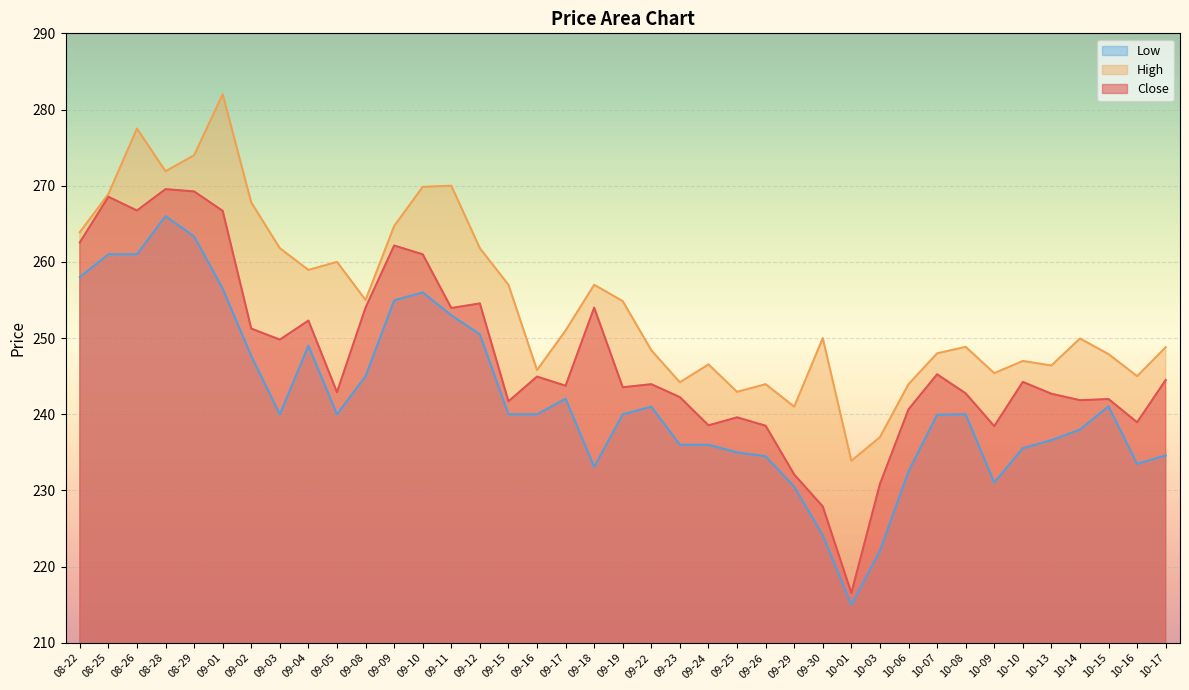

Reading left to right, transcribe all the data shown in this chart.

Close: 08-22=262.6	08-25=268.6	08-26=266.8	08-28=269.6	08-29=269.2	09-01=266.7	09-02=251.2	09-03=249.8	09-04=252.3	09-05=242.9	09-08=254.0	09-09=262.1	09-10=261.0	09-11=253.9	09-12=254.6	09-15=241.7	09-16=244.9	09-17=243.8	09-18=254.0	09-19=243.6	09-22=243.9	09-23=242.2	09-24=238.6	09-25=239.6	09-26=238.5	09-29=232.1	09-30=227.9	10-01=216.6	10-03=230.8	10-06=240.7	10-07=245.2	10-08=242.8	10-09=238.4	10-10=244.2	10-13=242.7	10-14=241.8	10-15=242.0	10-16=238.9	10-17=244.5
High: 08-22=263.9	08-25=268.9	08-26=277.5	08-28=271.9	08-29=274.0	09-01=282.0	09-02=267.8	09-03=261.8	09-04=258.9	09-05=260.0	09-08=255.0	09-09=264.7	09-10=269.9	09-11=270.0	09-12=261.8	09-15=257.0	09-16=245.8	09-17=251.0	09-18=257.0	09-19=254.8	09-22=248.4	09-23=244.2	09-24=246.6	09-25=242.9	09-26=243.9	09-29=241.0	09-30=250.0	10-01=233.9	10-03=237.0	10-06=243.9	10-07=248.0	10-08=248.8	10-09=245.4	10-10=247.0	10-13=246.4	10-14=249.9	10-15=247.9	10-16=245.0	10-17=248.8
Low: 08-22=258.0	08-25=261.0	08-26=261.0	08-28=266.0	08-29=263.4	09-01=256.5	09-02=247.7	09-03=240.0	09-04=249.0	09-05=240.0	09-08=245.0	09-09=254.9	09-10=256.0	09-11=253.0	09-12=250.5	09-15=240.0	09-16=240.0	09-17=242.1	09-18=233.1	09-19=240.0	09-22=241.0	09-23=236.0	09-24=236.0	09-25=235.0	09-26=234.5	09-29=230.5	09-30=224.1	10-01=215.0	10-03=222.1	10-06=232.5	10-07=239.9	10-08=240.0	10-09=231.1	10-10=235.6	10-13=236.6	10-14=238.0	10-15=241.1	10-16=233.5	10-17=234.6